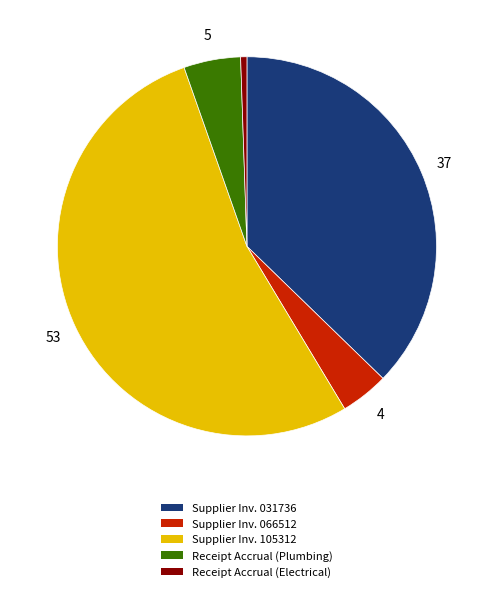

Is there any slice that represents more than half of the pie?

Yes